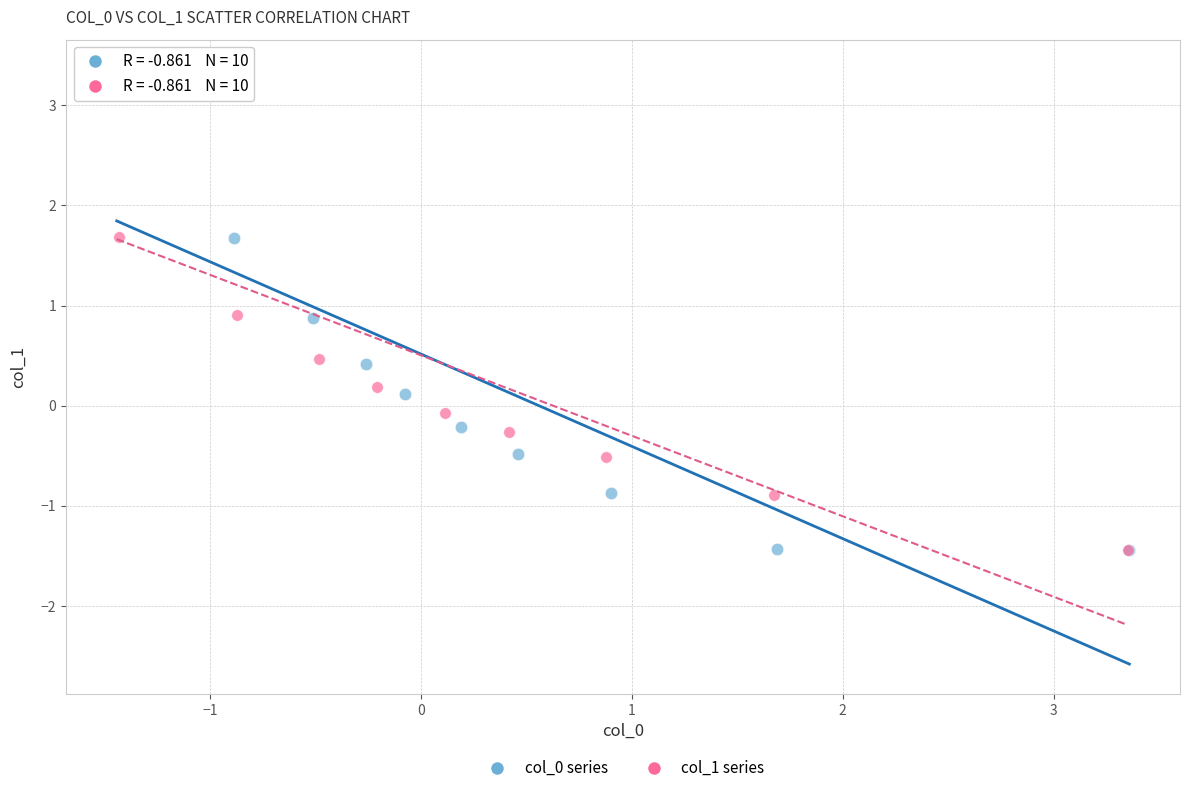

What are all the series names shown in the legend?

col_0 series, col_1 series